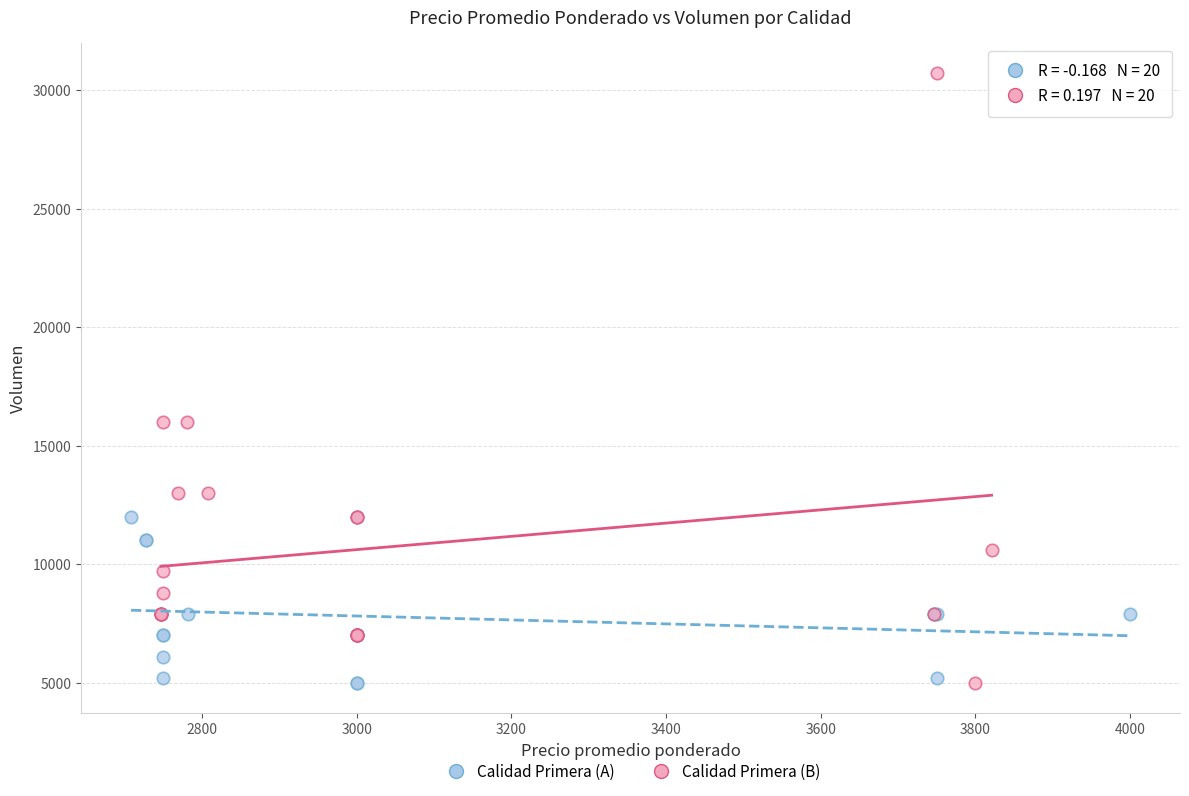

Which series reaches the maximum Y coordinate?

Calidad Primera (B)